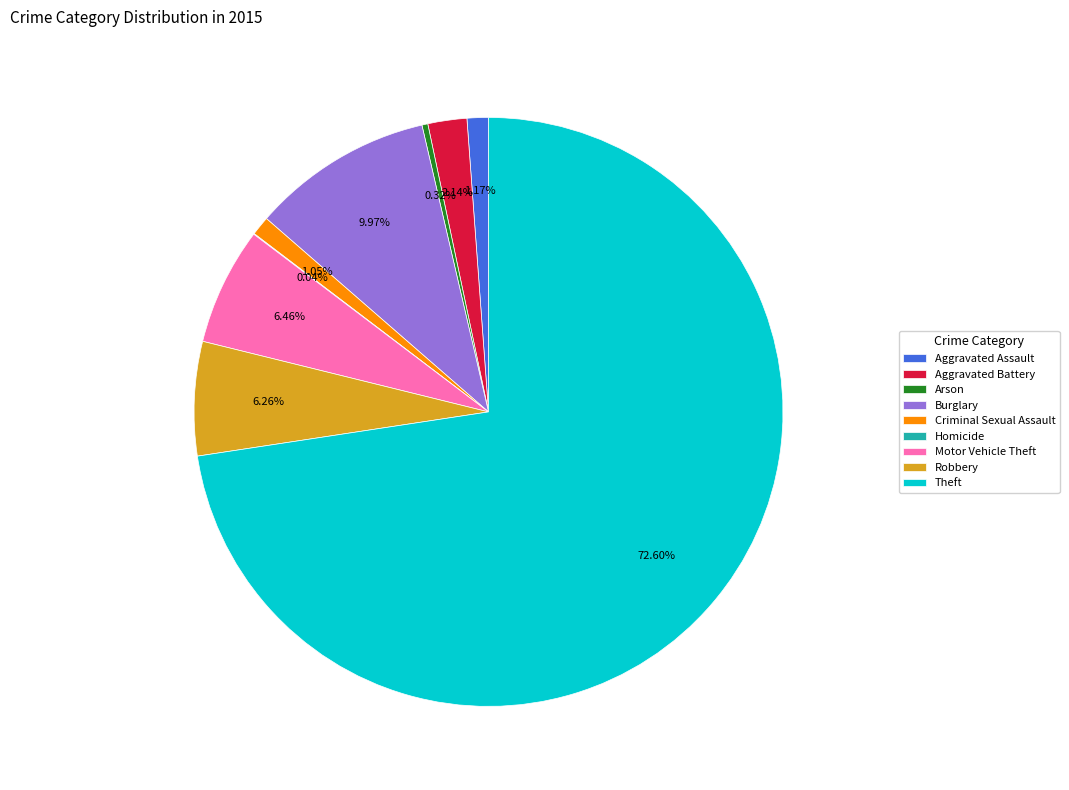

Is there a majority slice in this chart?

Yes